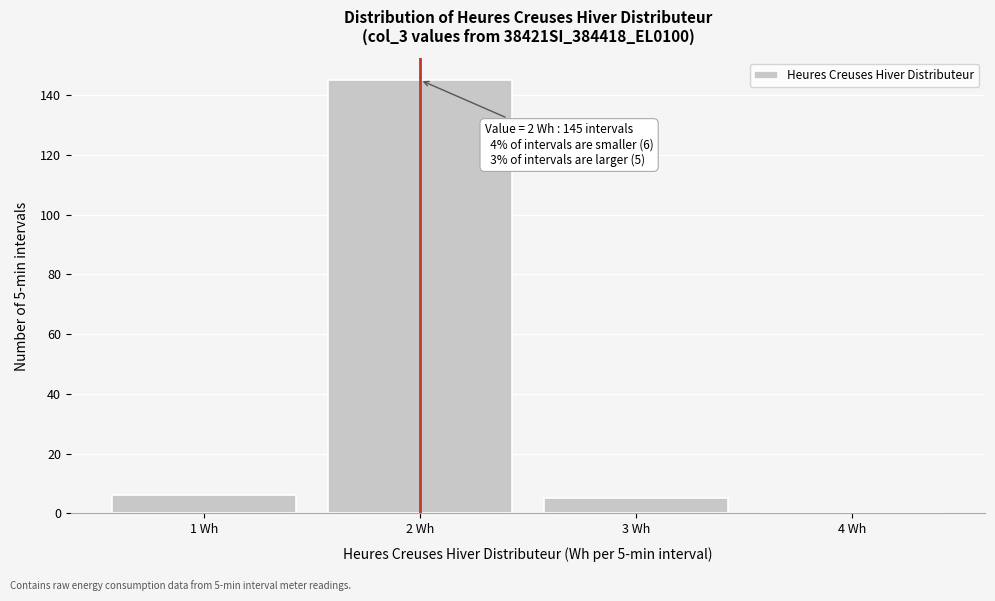

Reading left to right, what are all the values shown in this chart?

1 Wh=6	2 Wh=145	3 Wh=5	4 Wh=0